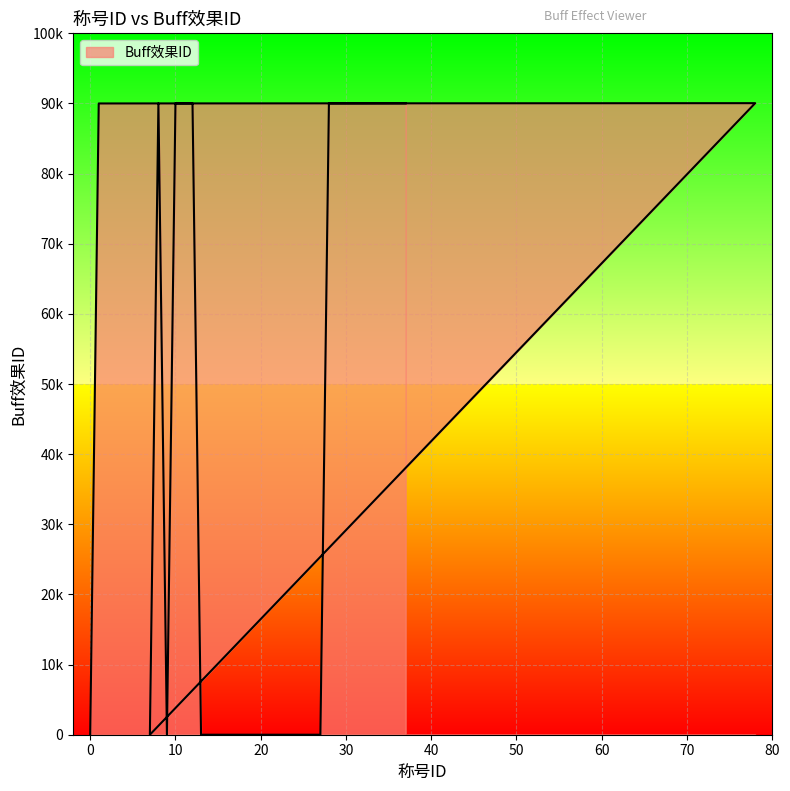

Does the chart display data point markers on the line(s)?

No